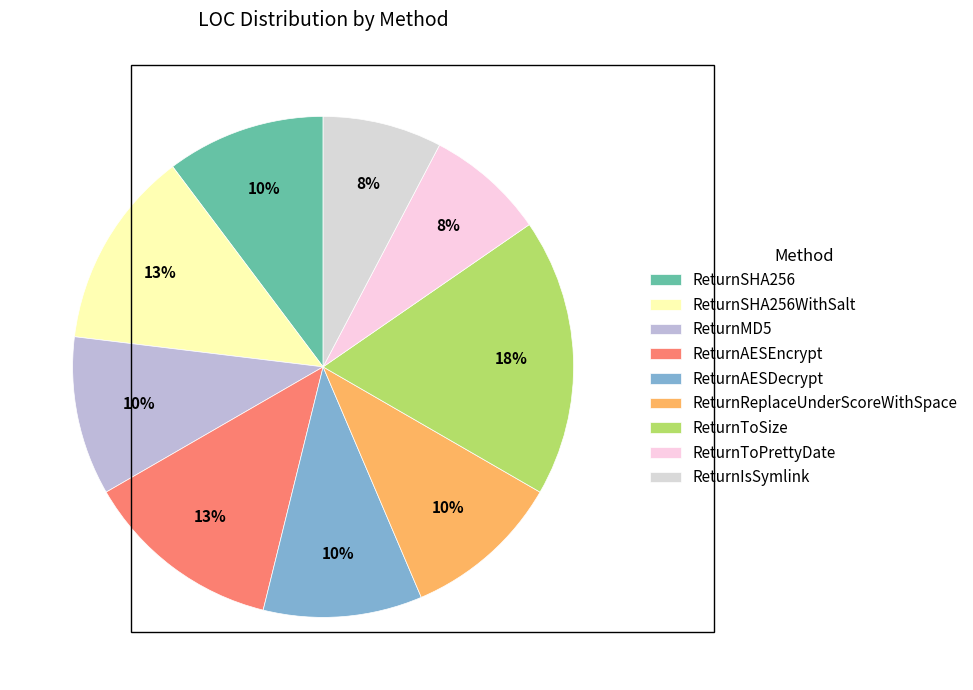

To the nearest percent, what is the difference between the ReturnMD5 and ReturnToPrettyDate slice percentages?

3%